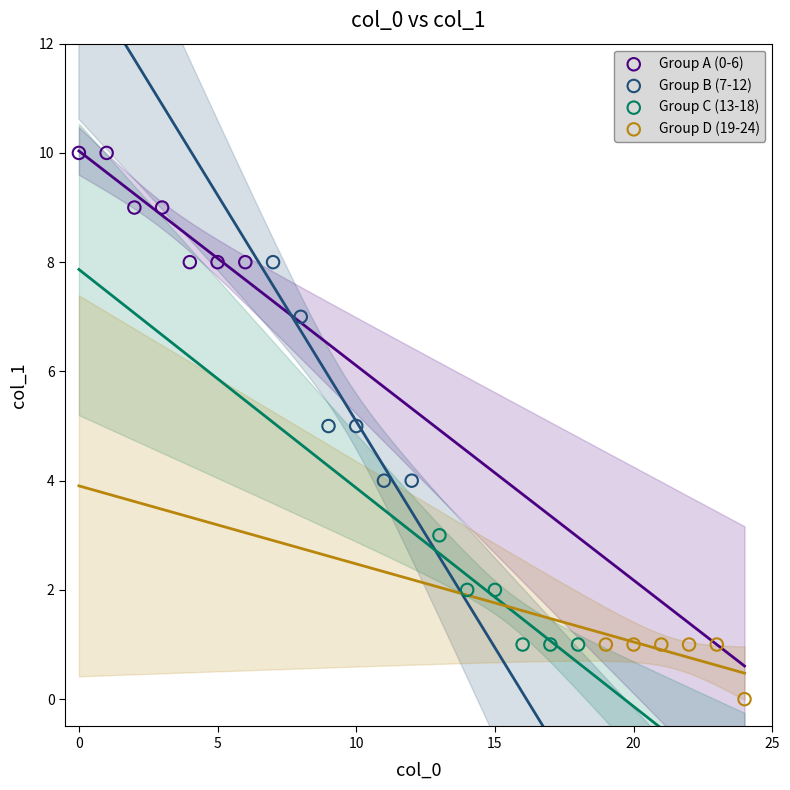

Which series has the largest Y range (max minus min)?

Group B (7-12)